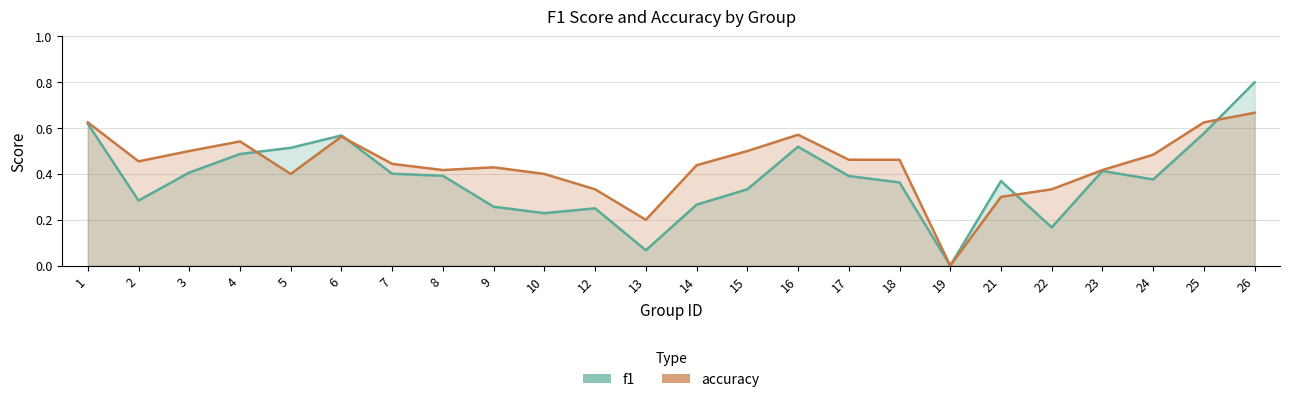

Which category has the highest value in the f1 series?

26